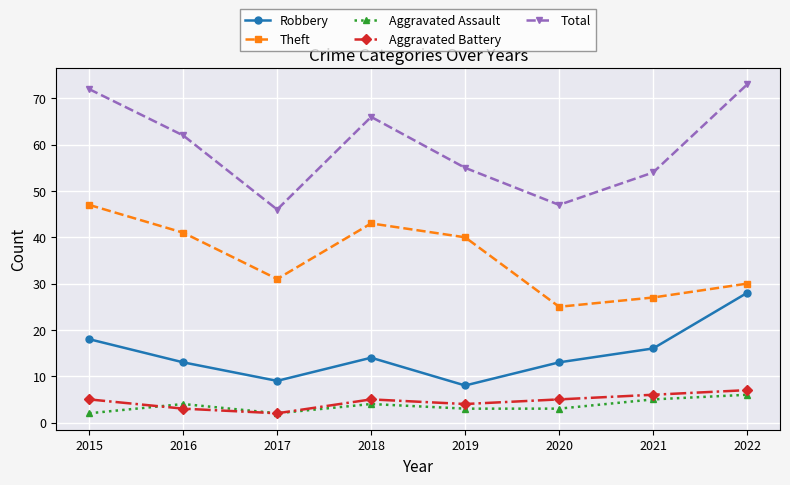

How many series are shown in this chart?

5